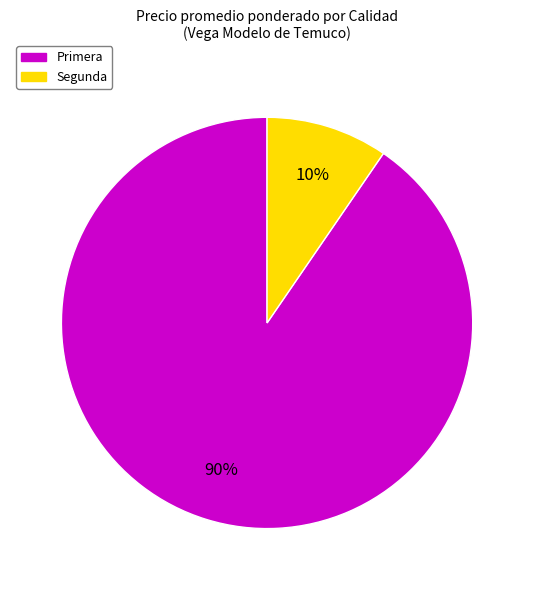

Which has a higher value, Segunda or Primera?

Primera